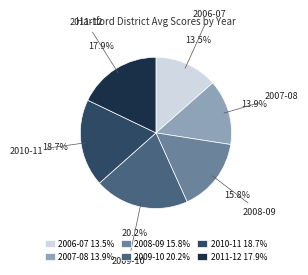

Approximately how many times larger is the value at 2010-11 18.7% compared to 2006-07 13.5%?

1.4